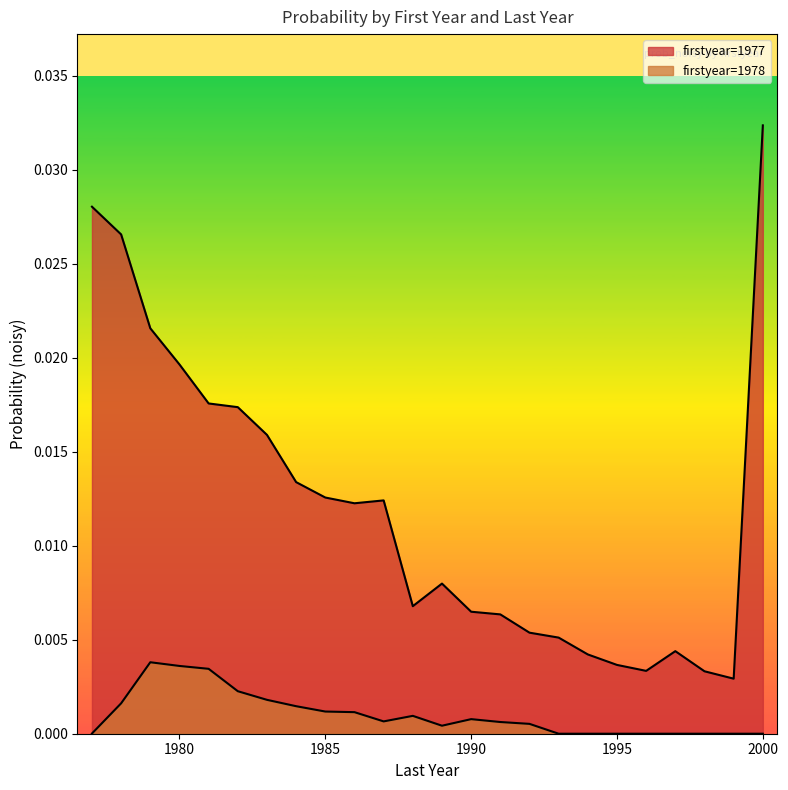

The value of 1977 at 1985 is 0.0. True or false?

False